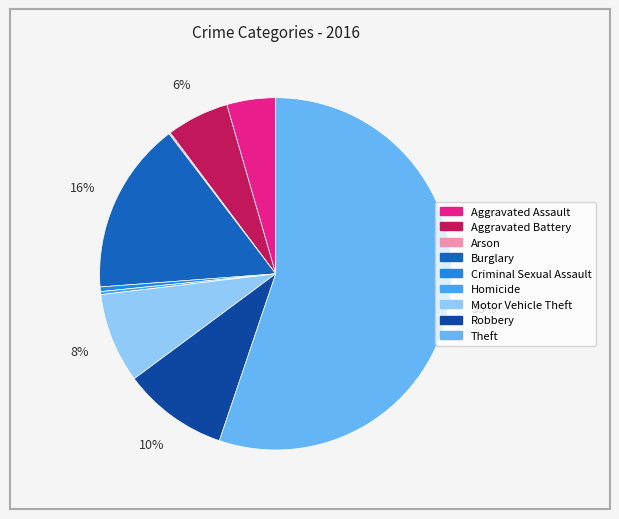

To the nearest percent, what is the difference between the largest and smallest slice percentages?

55%